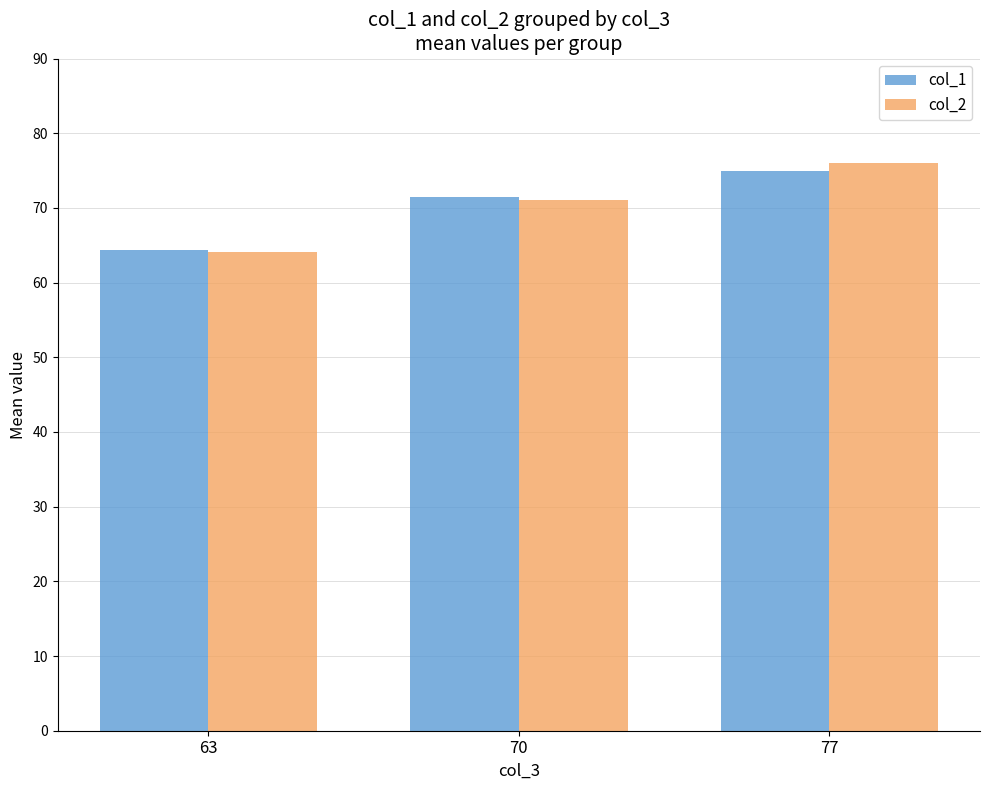

Count the number of categories in the chart.

3